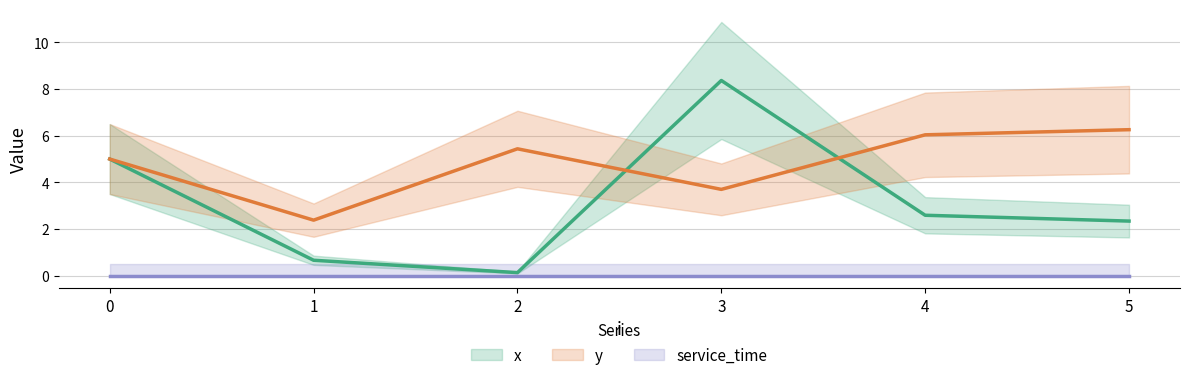

What is the minimum value for y?

2.4